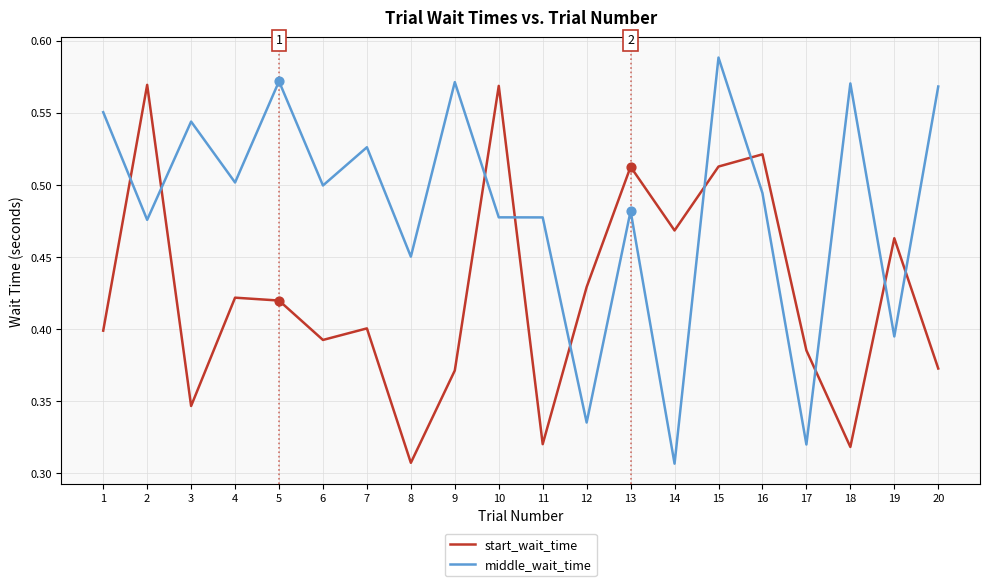

Is the value of middle_wait_time at 11 greater than the value of start_wait_time at 18?

Yes